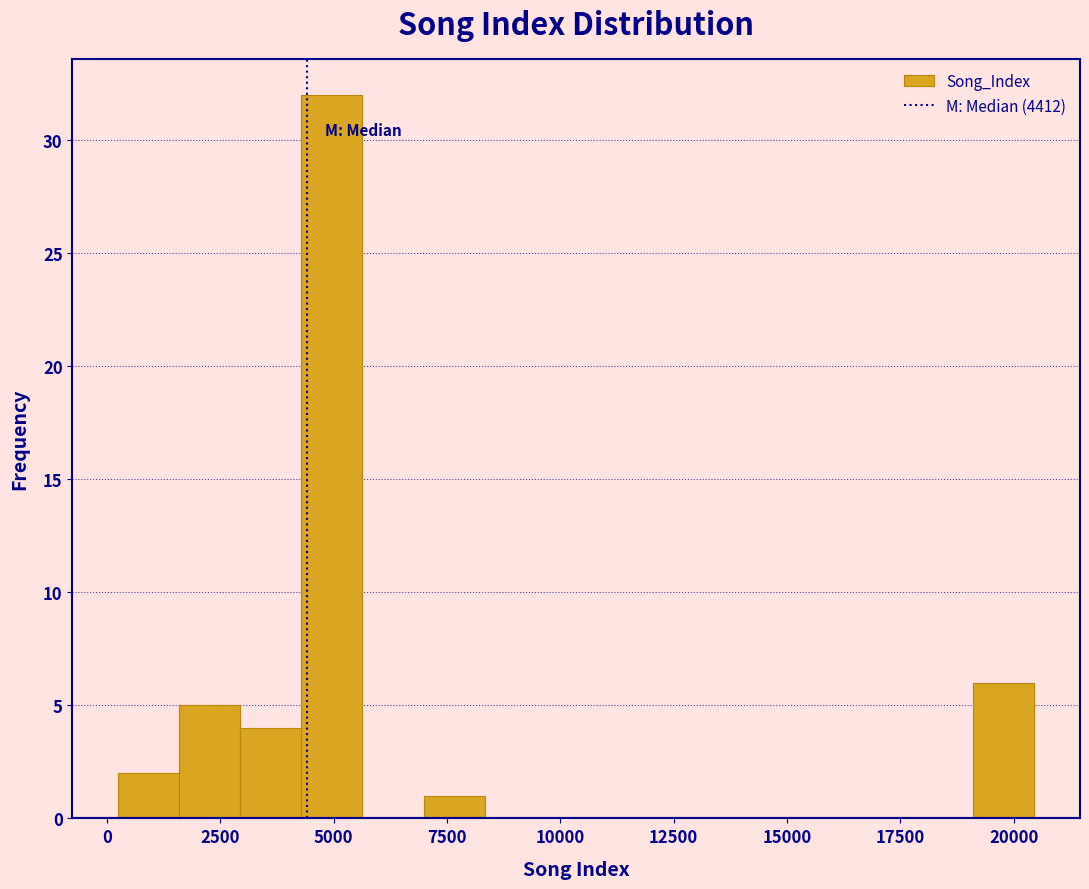

Read against the x-axis, roughly where is the centre of the tallest bar?

5000